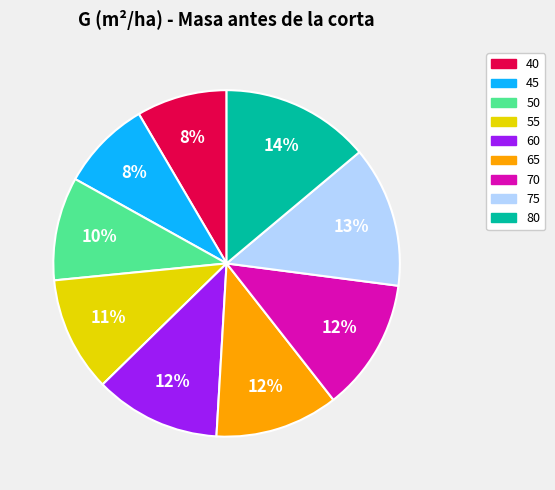

The 50 slice represents 10% of the pie. True or false?

True